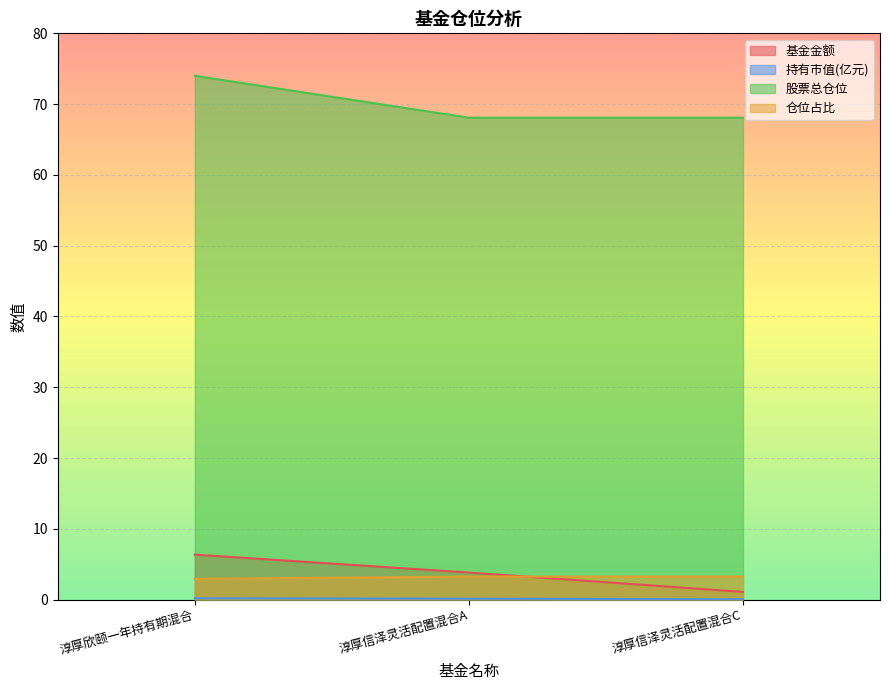

What is the sum of all 基金金额 values?

11.2